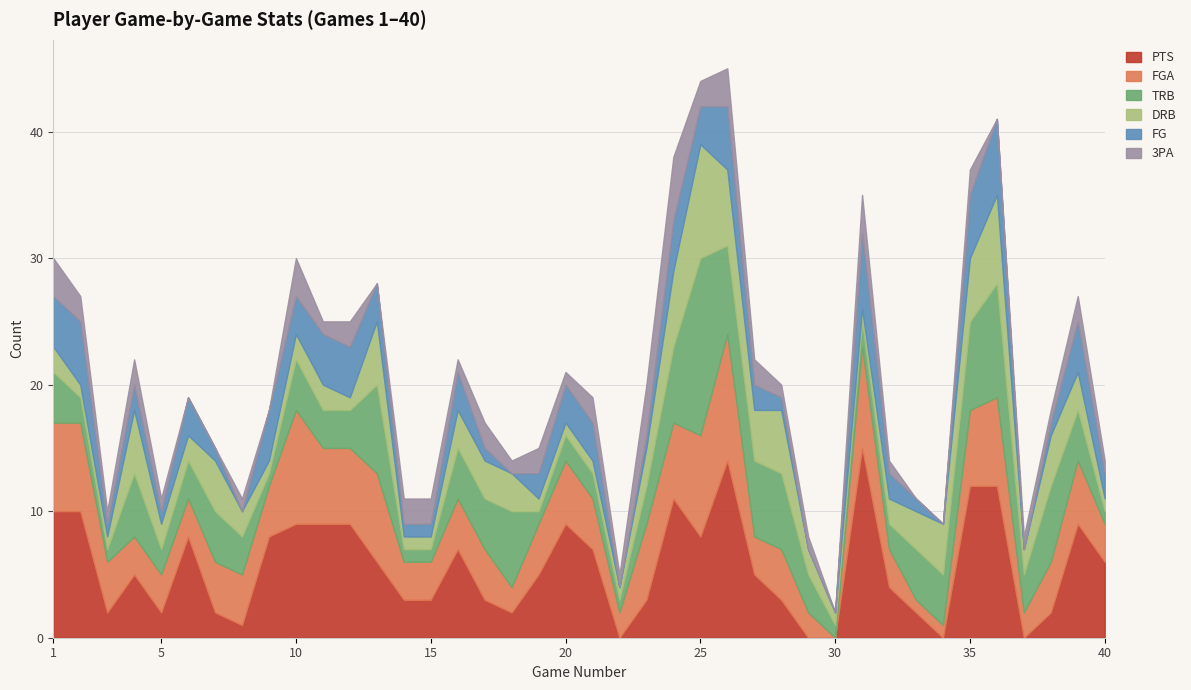

Is it true that FGA equals 3 at 32?

True